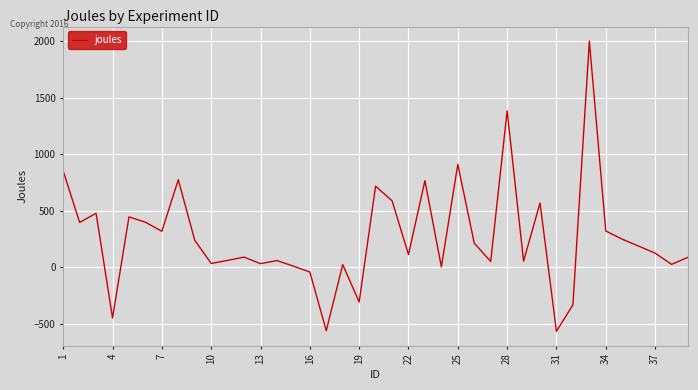

What is the greatest value displayed?

2001.4